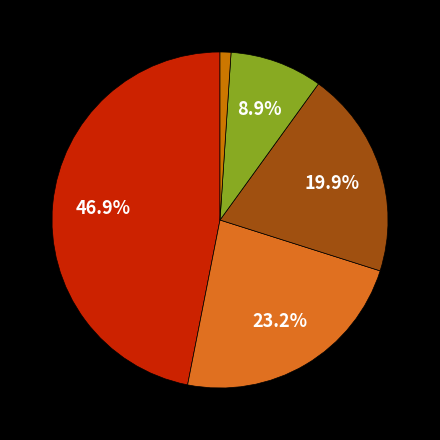

How many slices are in this pie chart?

5